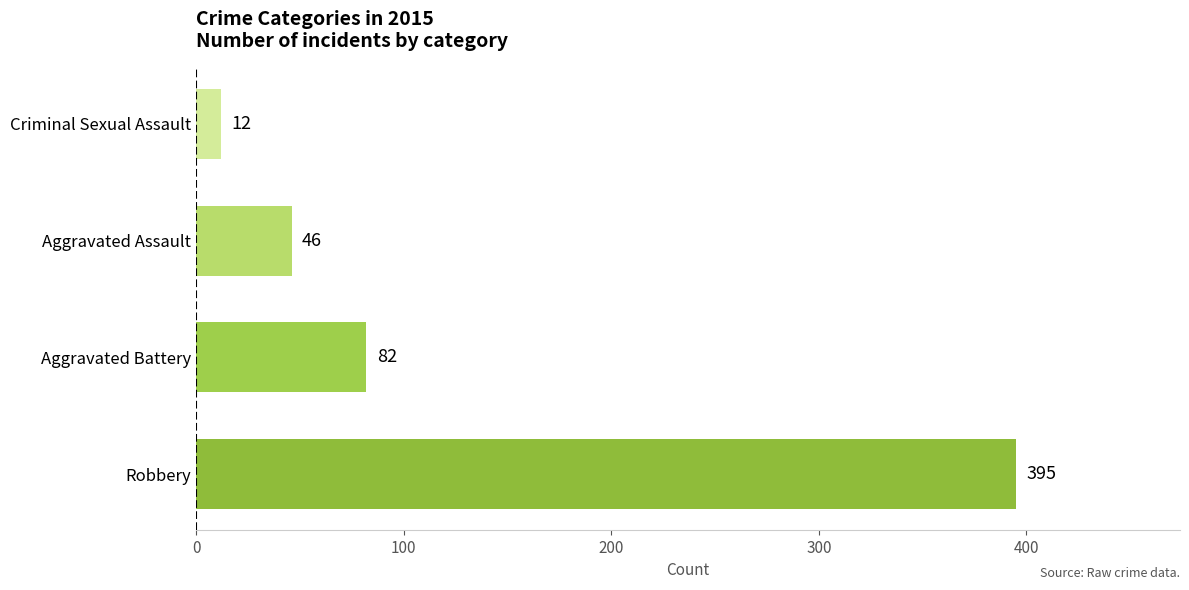

Reading bottom to top, list all the values displayed in this chart.

395	82	46	12